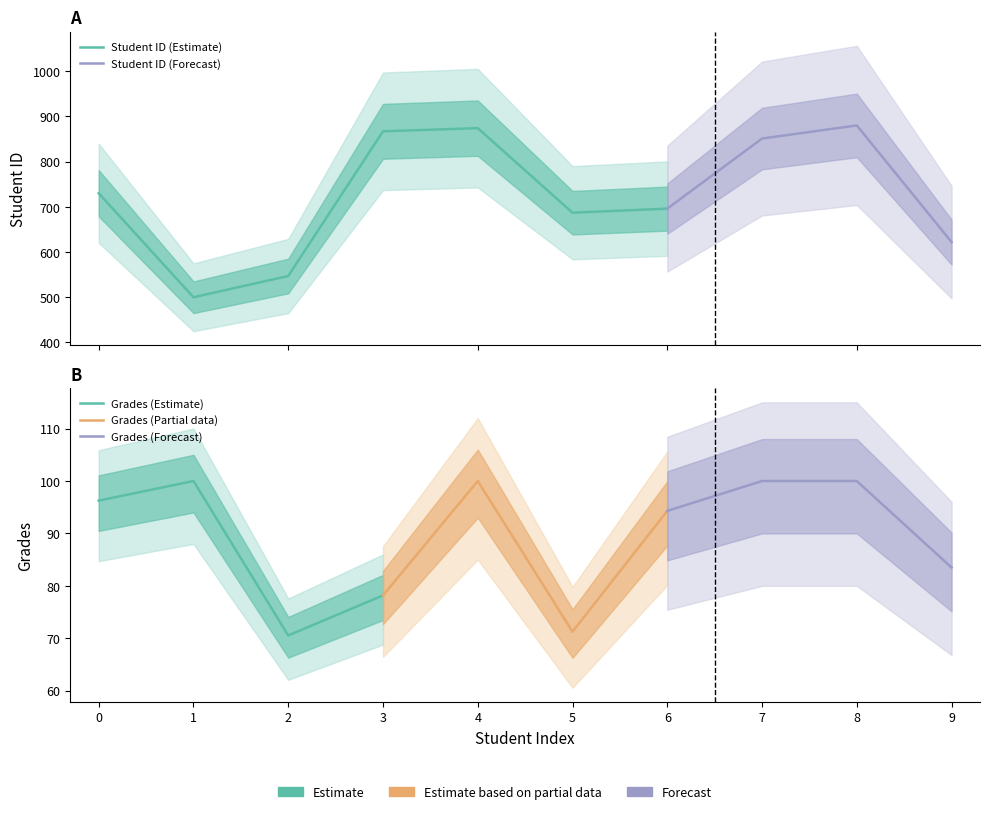

Reading right to left, list all the values displayed in this chart.

Student ID: 9=622.0	8=880.0	7=851.0	6=696.0	5=687.0	4=874.0	3=867.0	2=547.0	1=500.0	0=730.0
Grades: 9=83.5	8=100.0	7=100.0	6=94.3	5=71.3	4=100.0	3=78.2	2=70.5	1=100.0	0=96.3